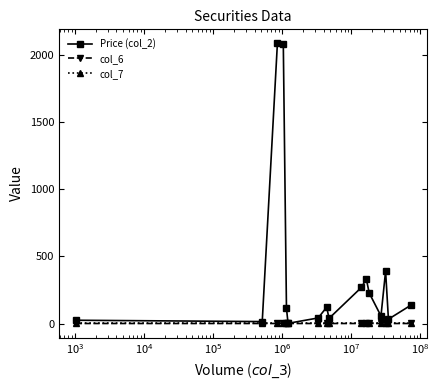

Which series has the largest range (max minus min)?

Price (col_2)